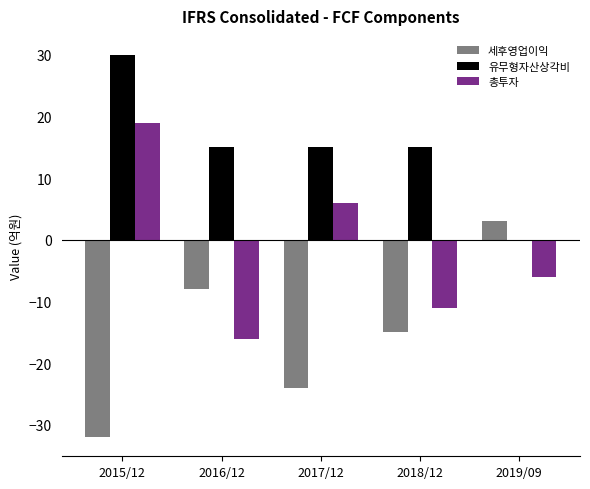

What is the sum of all 총투자 values?

-8